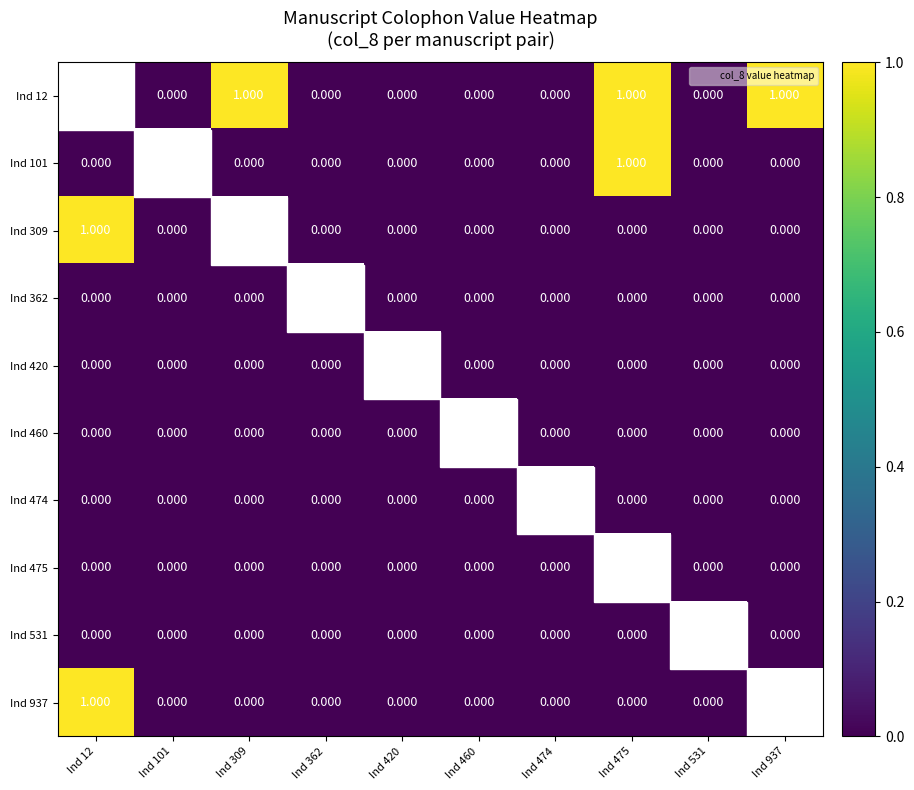

List the labels in order of Ind 101 value, smallest first.

Ind 12, Ind 101, Ind 309, Ind 362, Ind 420, Ind 460, Ind 474, Ind 531, Ind 937, Ind 475